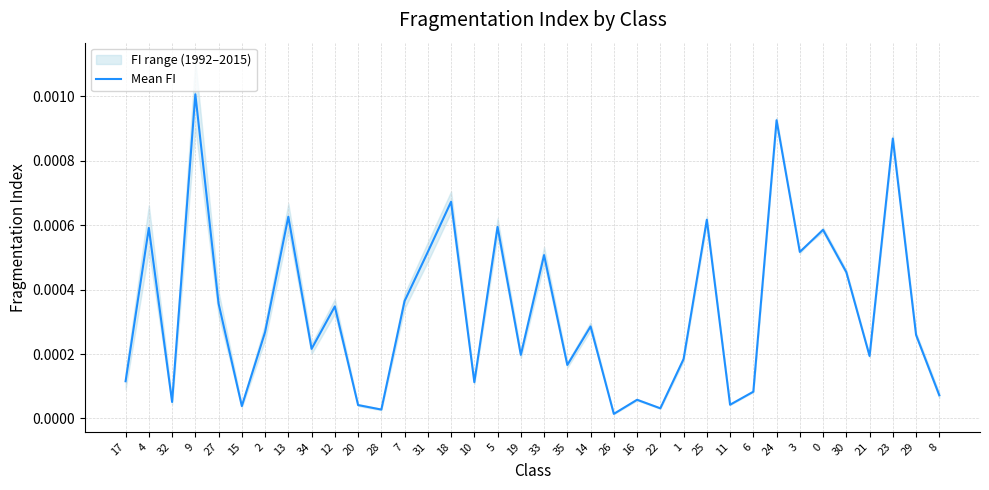

List the labels in order of value, smallest first.

26, 28, 22, 15, 20, 11, 32, 16, 8, 6, 10, 17, 35, 1, 21, 19, 34, 29, 2, 14, 12, 27, 7, 30, 33, 31, 3, 0, 4, 5, 25, 13, 18, 23, 24, 9